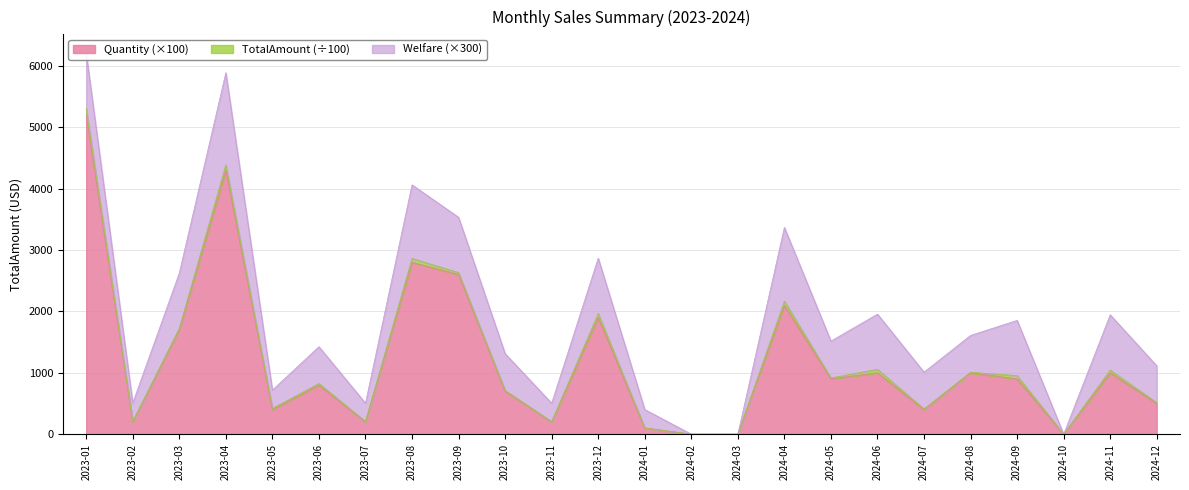

Which series has the largest range (max minus min)?

TotalAmount